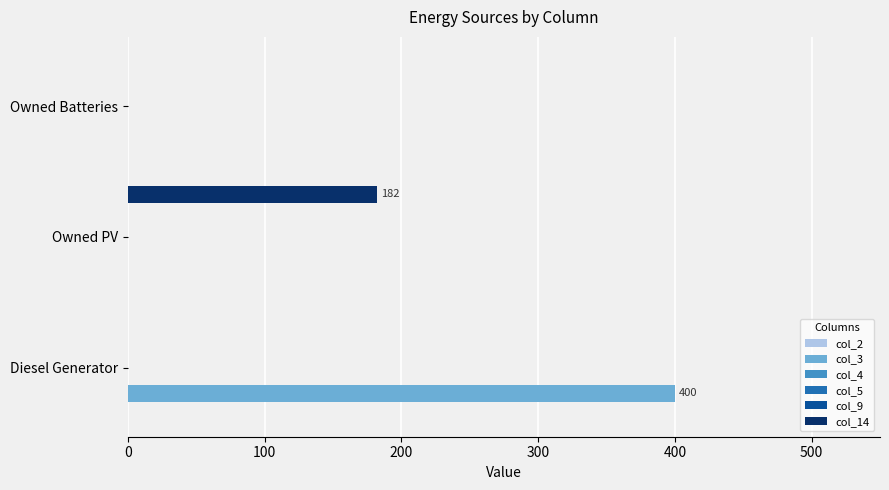

Which series changed the most between 100 and 200?

col_14